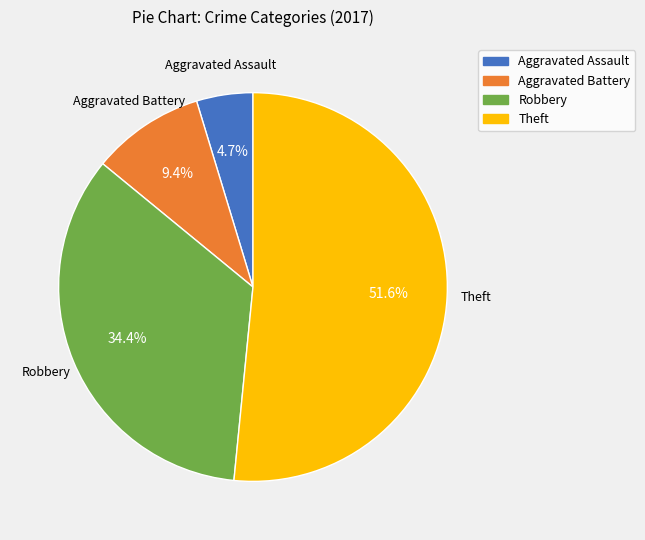

Is it true that Theft is 52% of the pie?

True